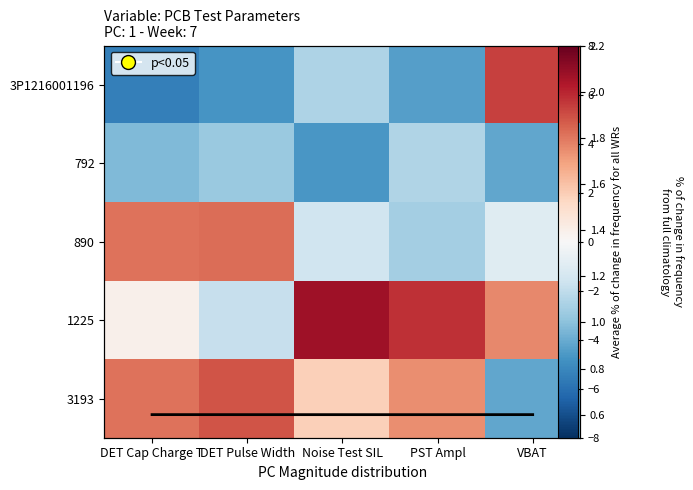

How many values in 1225 are below zero?

1